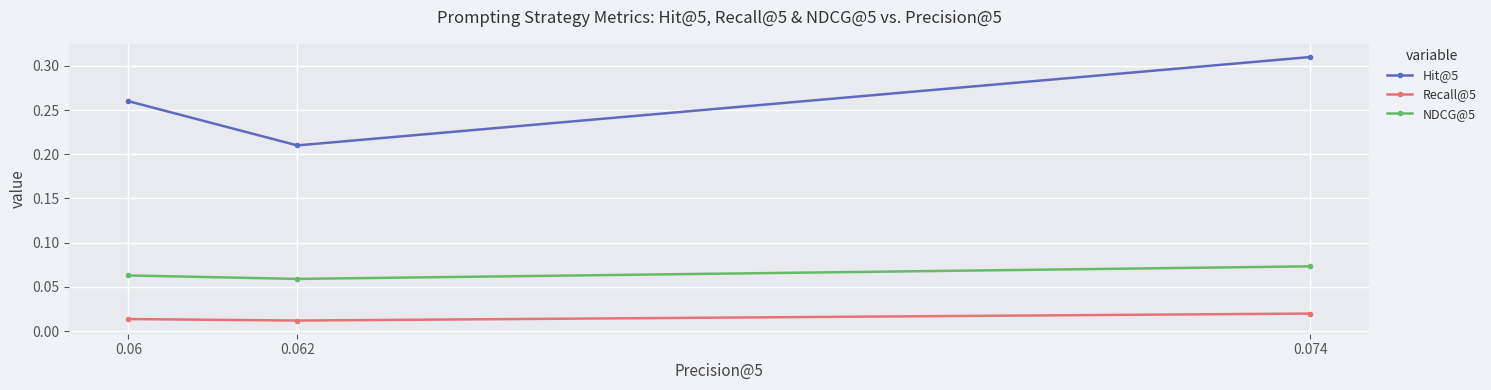

At how many categories does at least one series exceed 0?

3